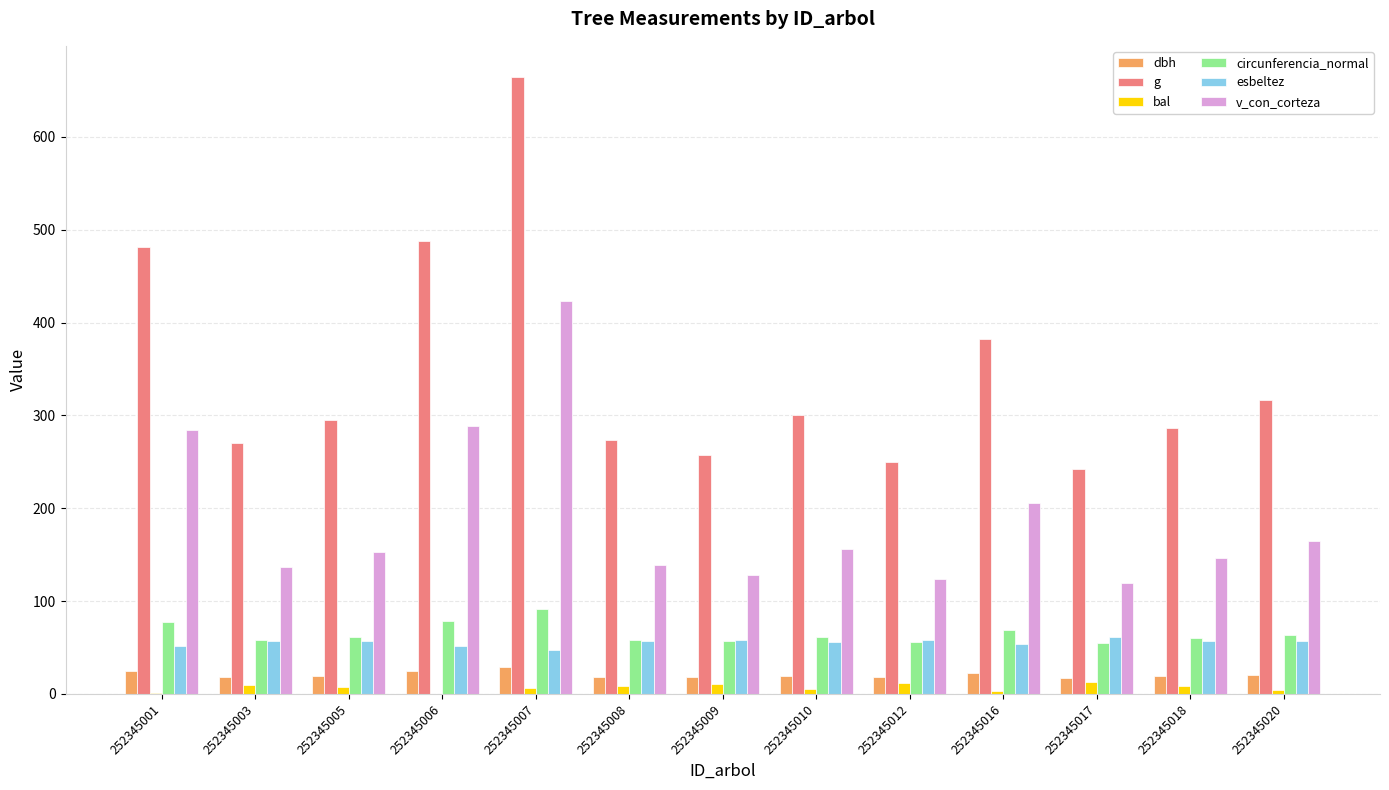

Is the value of circunferencia_normal at 252345018 greater than the value of v_con_corteza at 252345009?

No